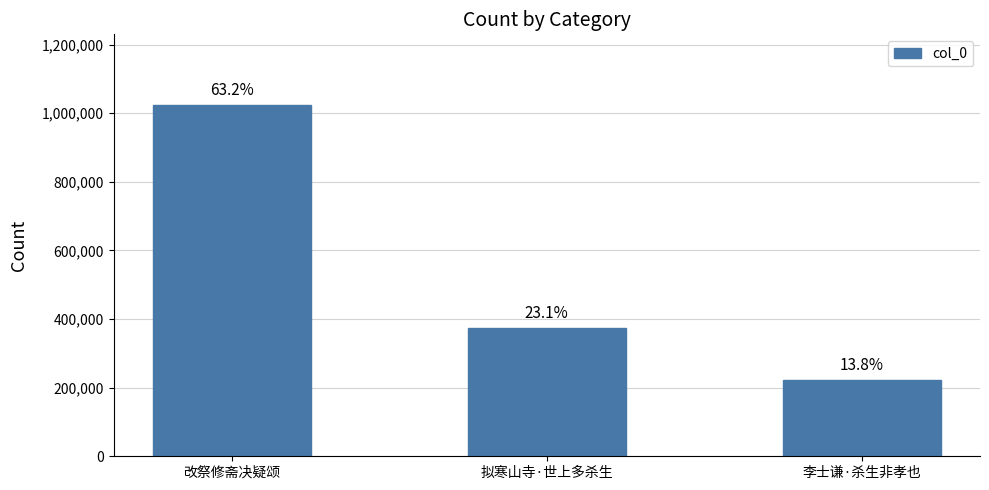

What is the change in value from 拟寒山寺·世上多杀生 to 李士谦·杀生非孝也?

-150724